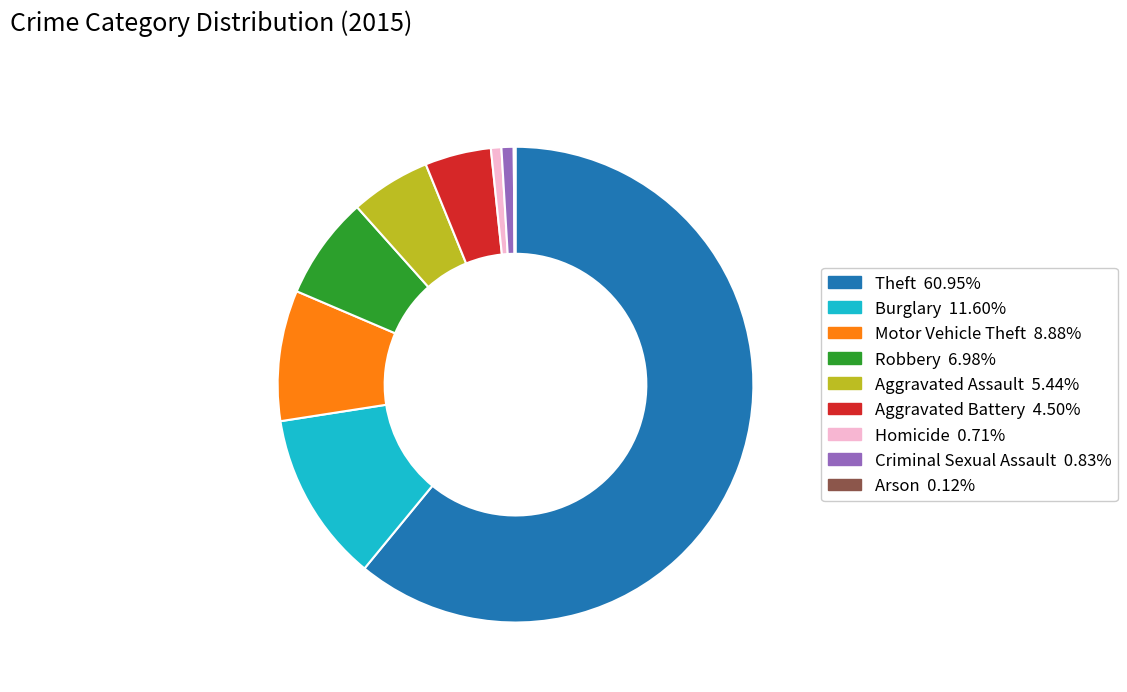

Between Aggravated Assault and Criminal Sexual Assault, which is larger?

Aggravated Assault